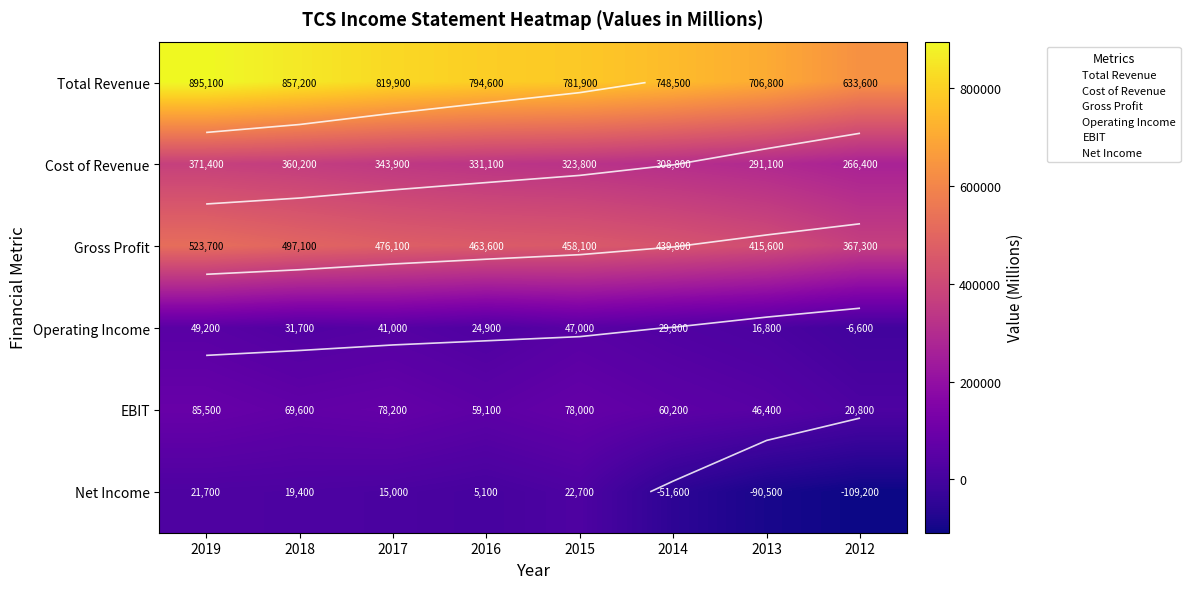

What is the greatest value displayed?

895100